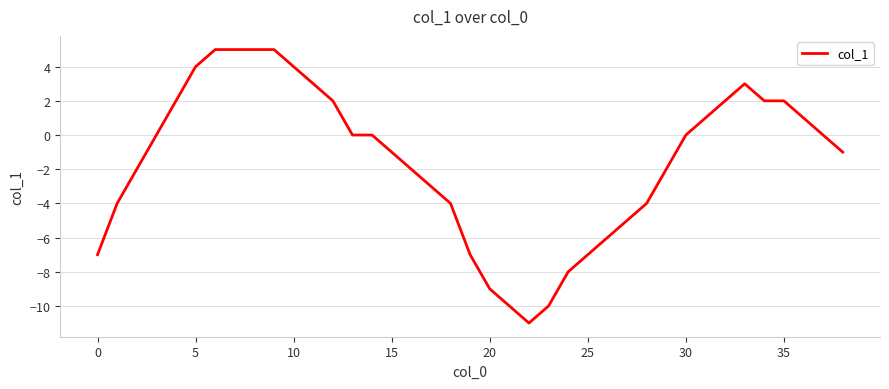

What is the minimum value shown in the chart?

-11